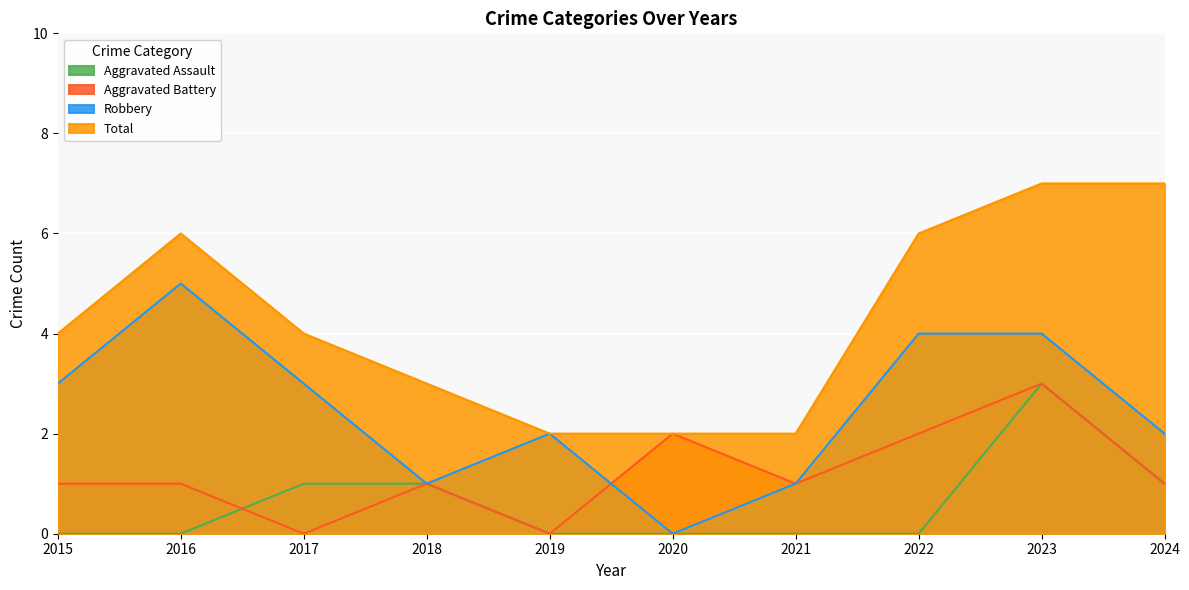

True or false: Aggravated Assault and Total intersect in this chart.

False